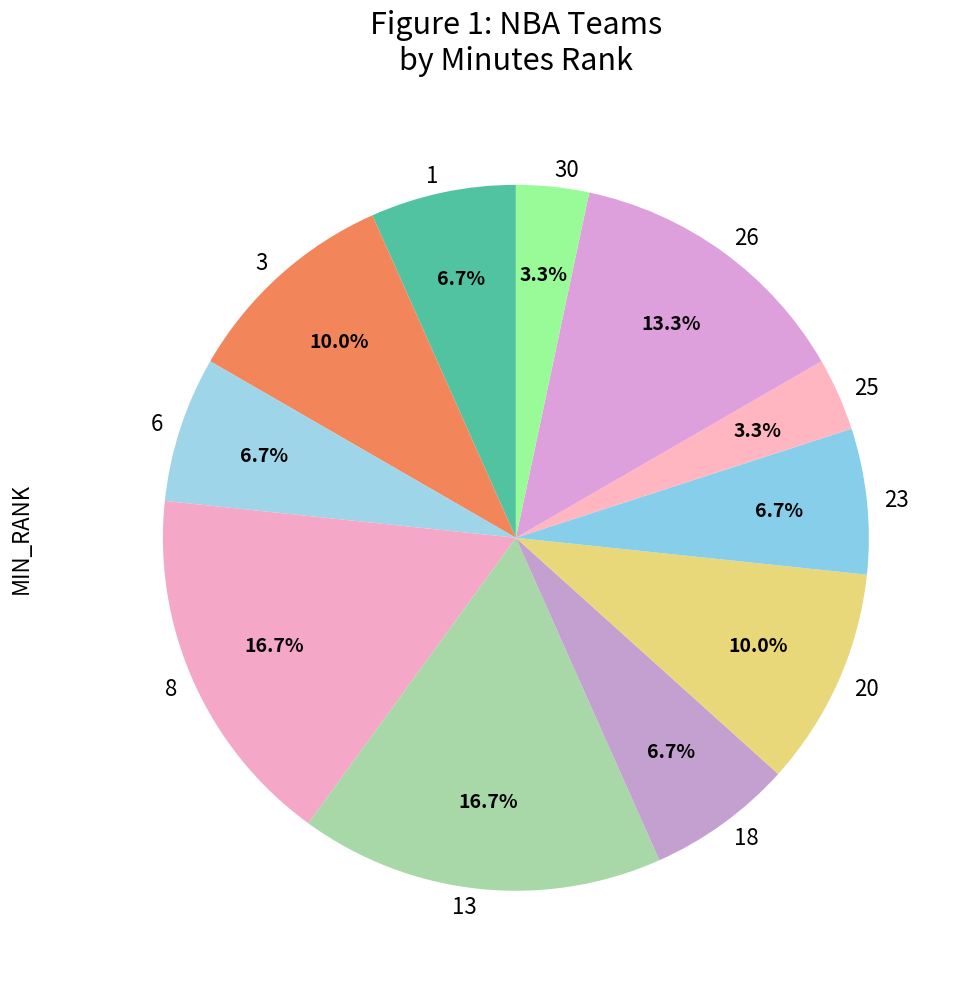

How many segments does this pie chart have?

11